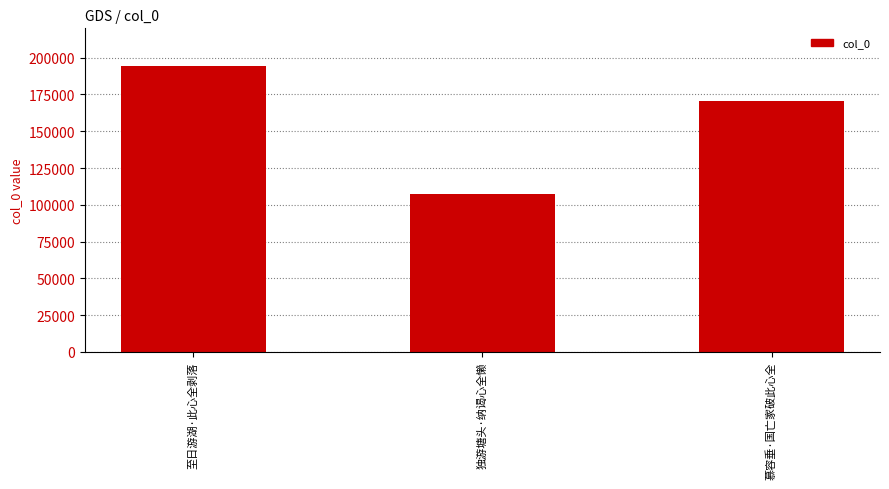

Which has a higher value, 独游塘头·纳谒心全懒 or 至日游湖·此心全剥落?

至日游湖·此心全剥落